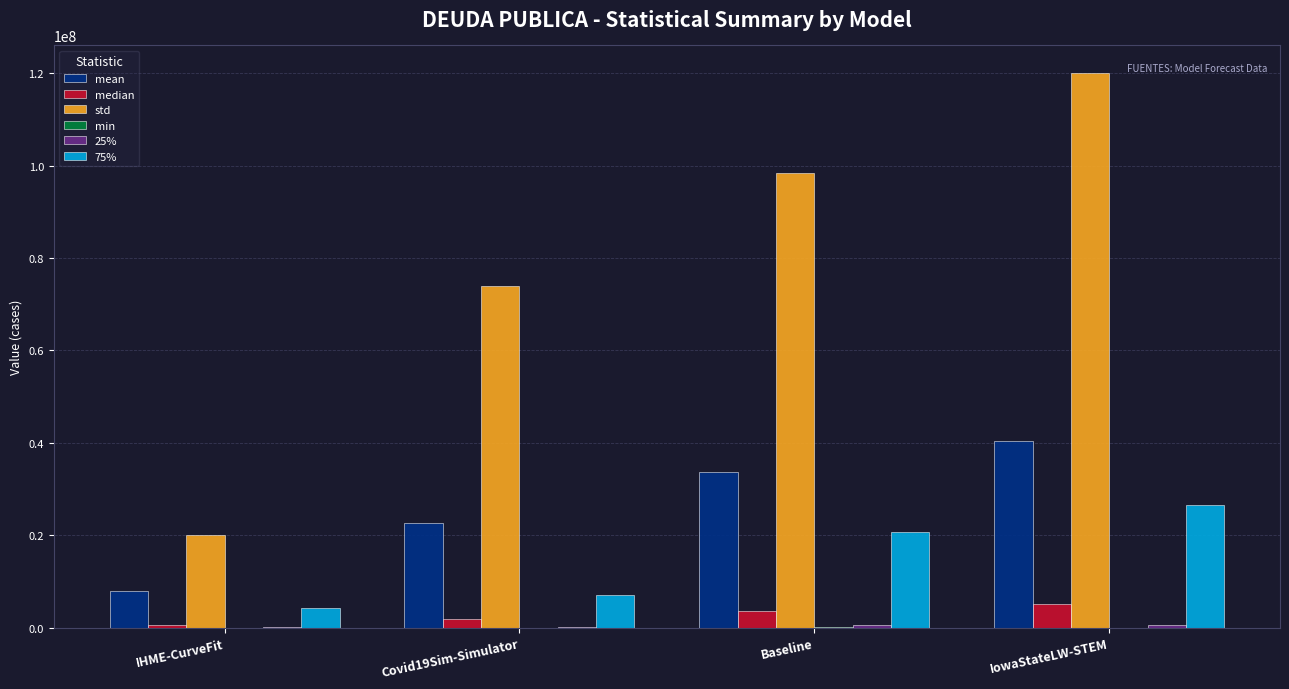

At which category is the sum across all series the highest?

IowaStateLW-STEM